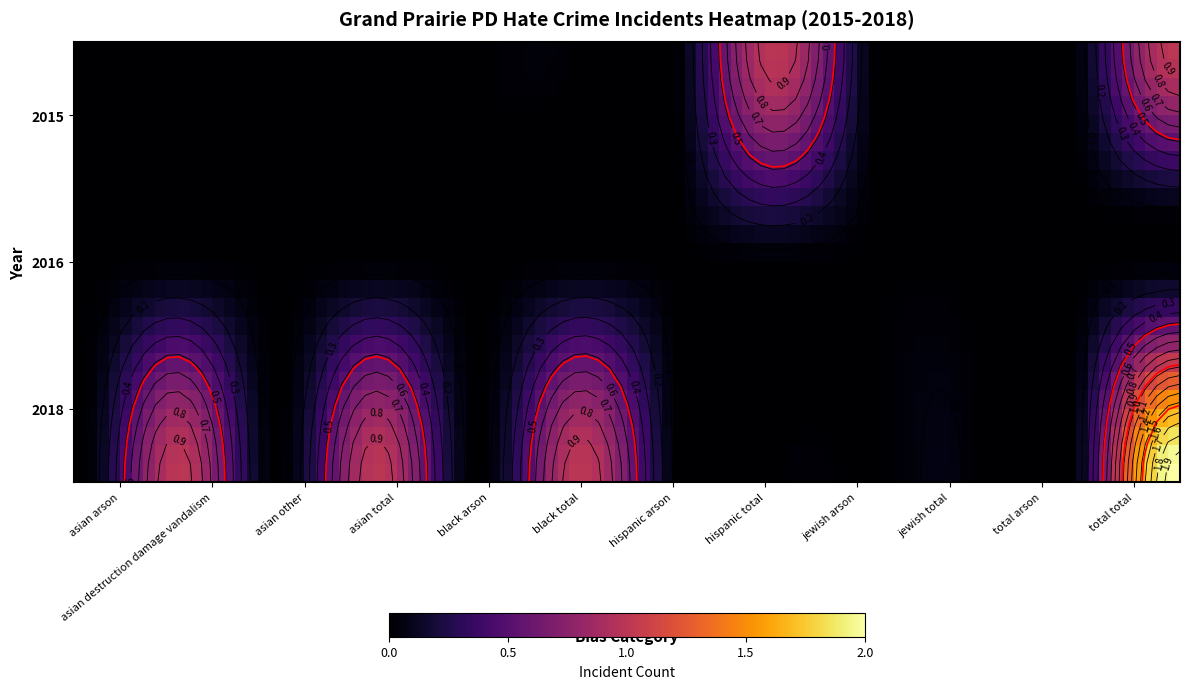

What is the maximum value for 2015?

1